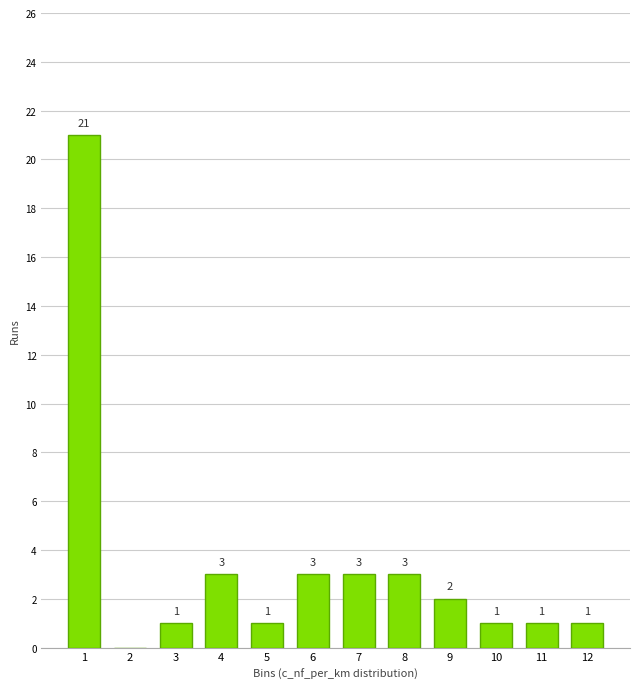

Reading left to right, what are all the values shown in this chart?

1=21	2=0	3=1	4=3	5=1	6=3	7=3	8=3	9=2	10=1	11=1	12=1